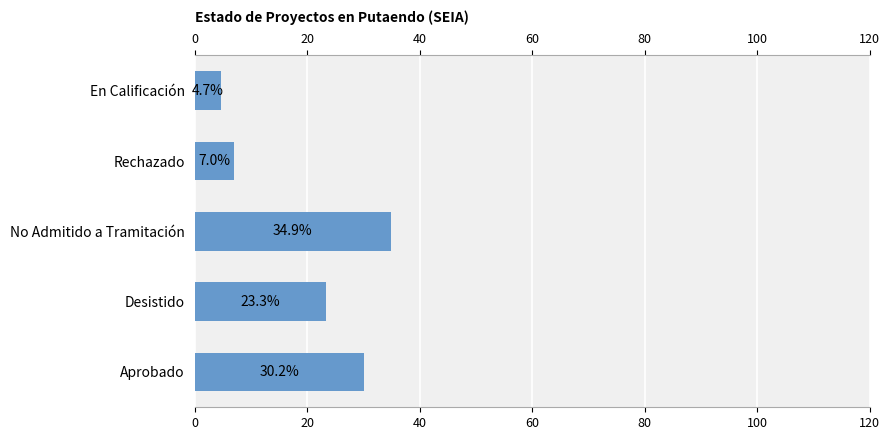

What is the maximum value shown in the chart?

34.9